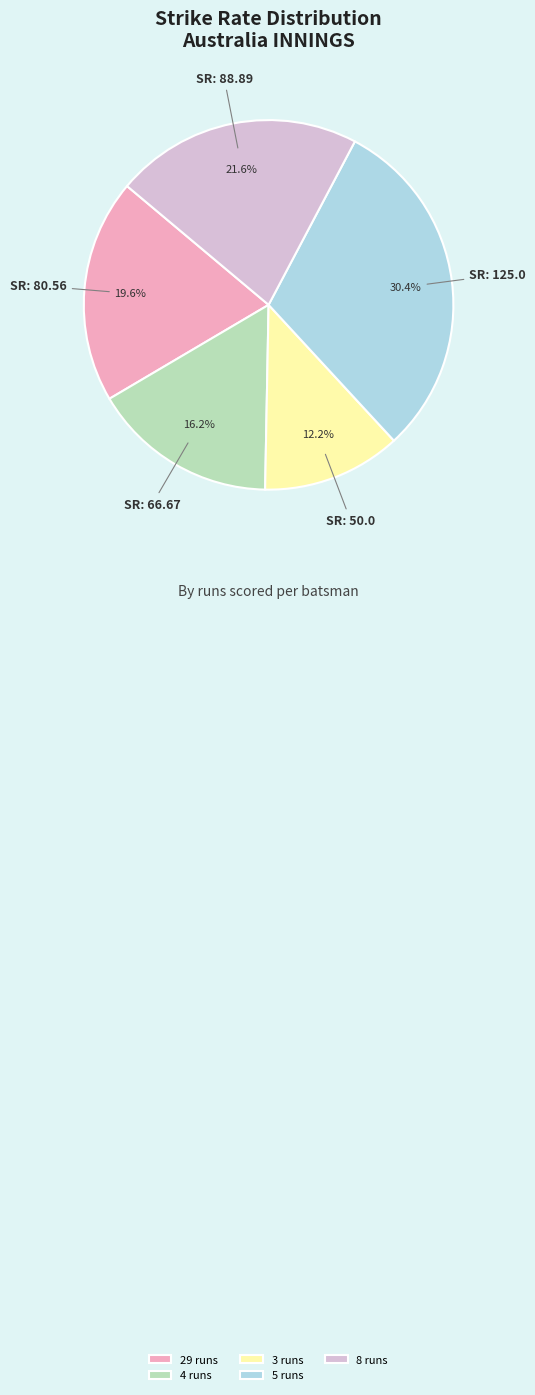

Is 29 runs the majority of the pie?

No